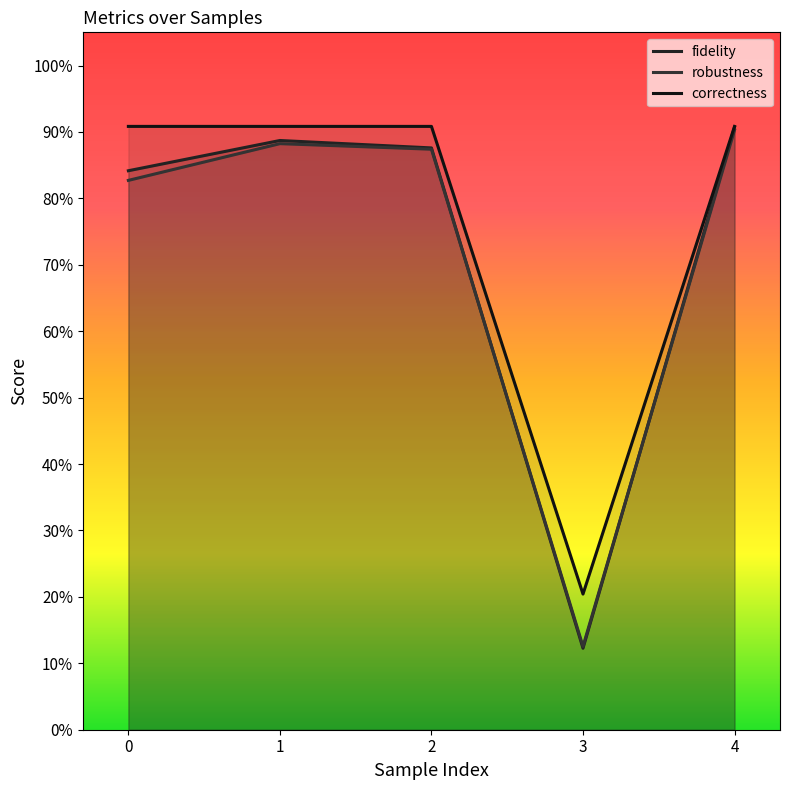

How many interior local peaks does the fidelity series have?

1